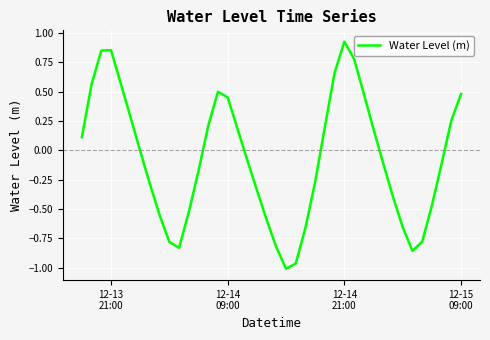

What is the difference between the maximum and minimum values?

1.9